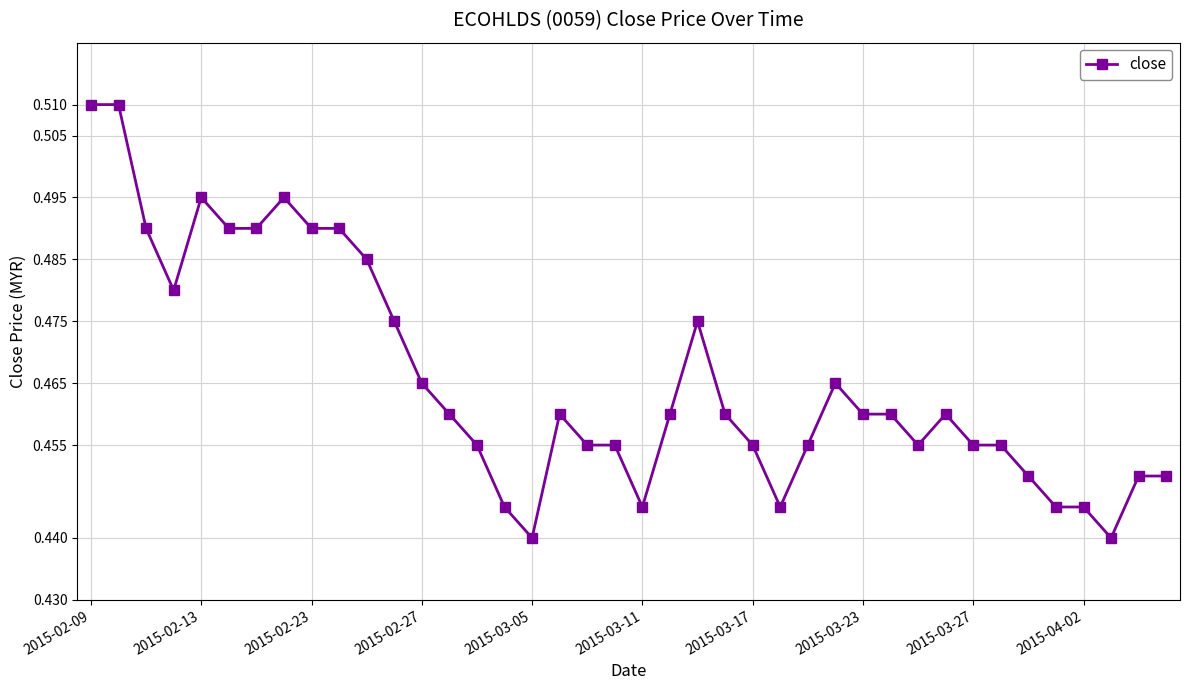

True or false: there are more than 1 points higher than both neighbors.

True